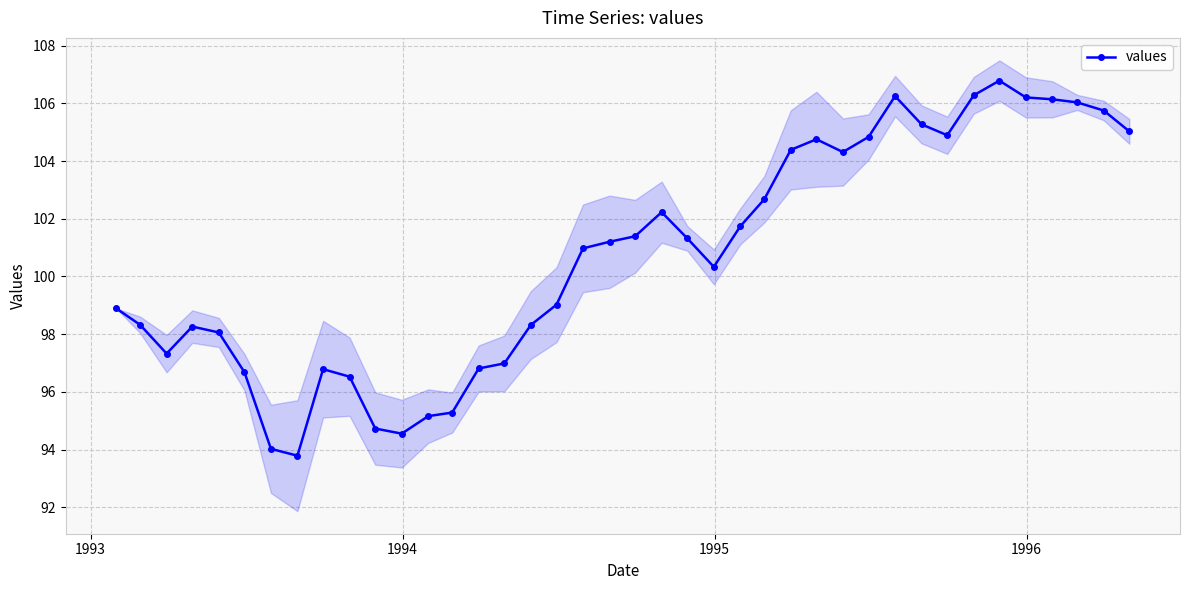

What is the lowest value of the values series?

93.8